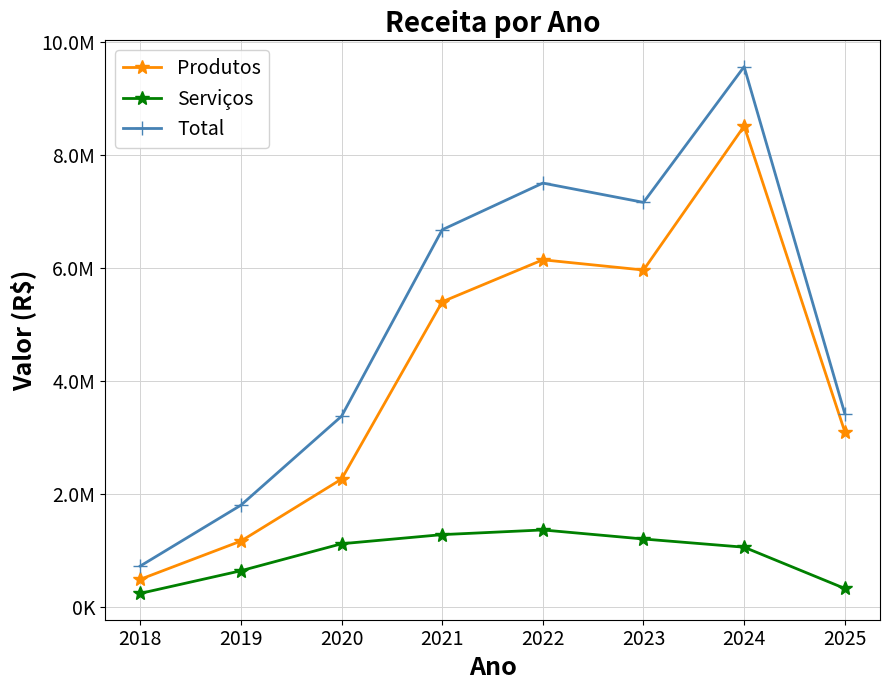

What is the difference between the maximum and minimum values in the Total series?

8843993.1